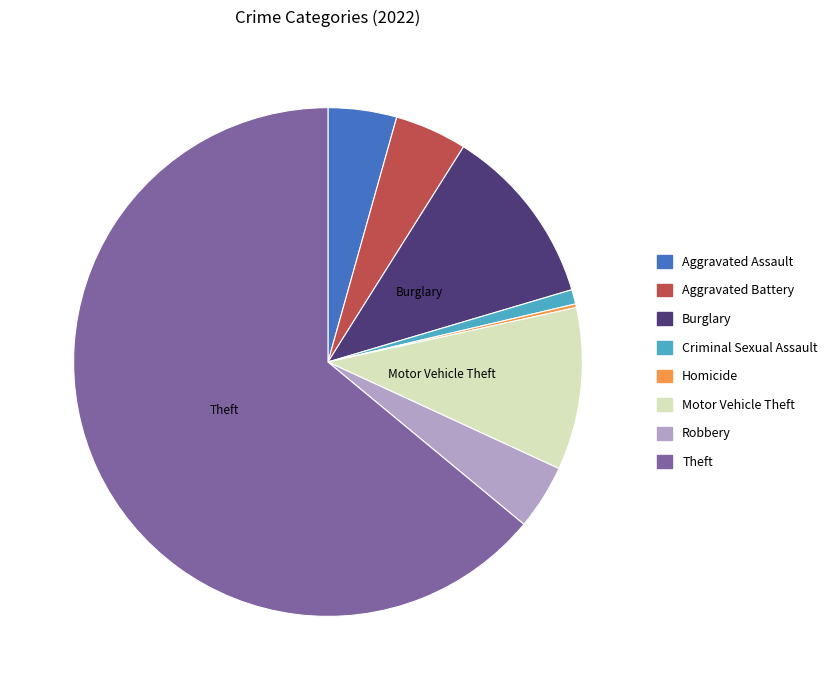

Is there any slice that represents more than half of the pie?

Yes